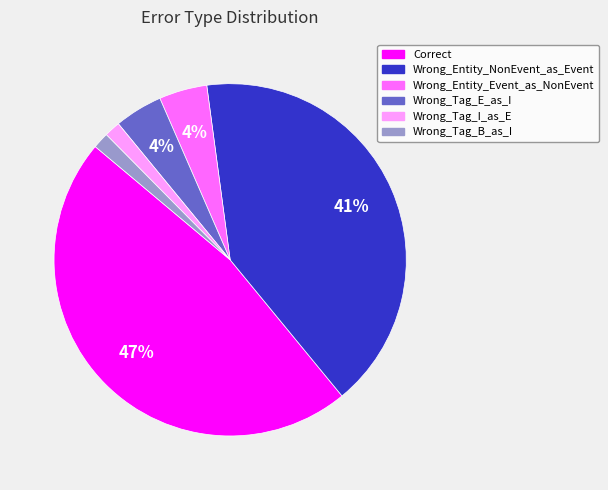

Does Wrong_Tag_B_as_I represent more than half of the total?

No